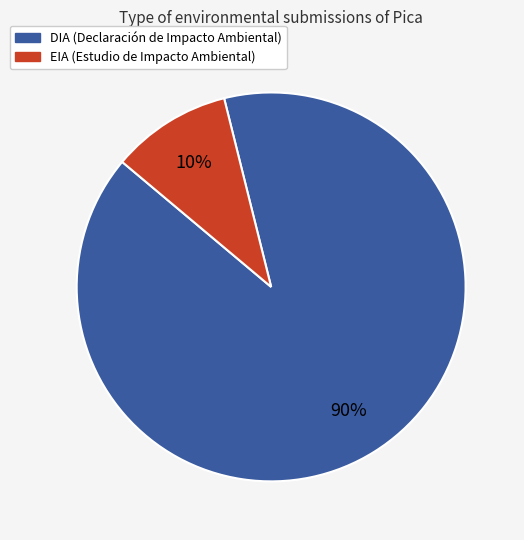

The DIA slice represents 69% of the pie. True or false?

False